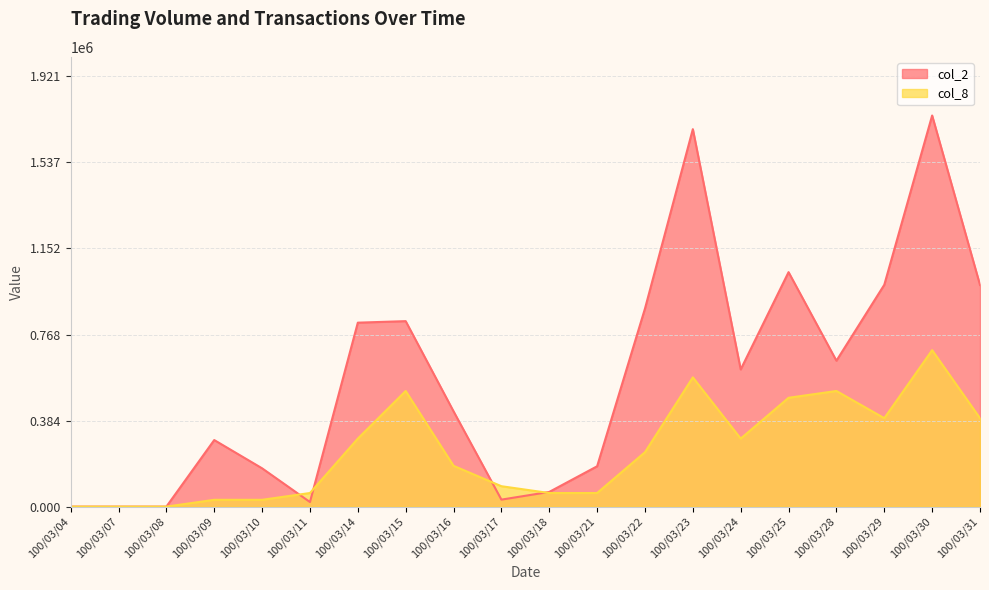

At which category is the sum across all series the highest?

100/03/30